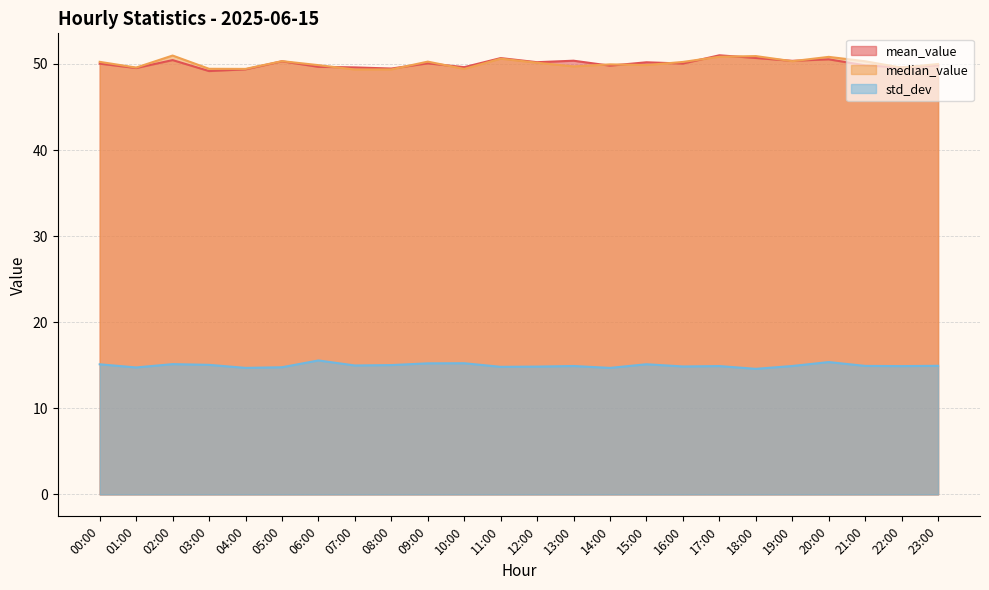

What is the total value across all series at 12:00?

115.2